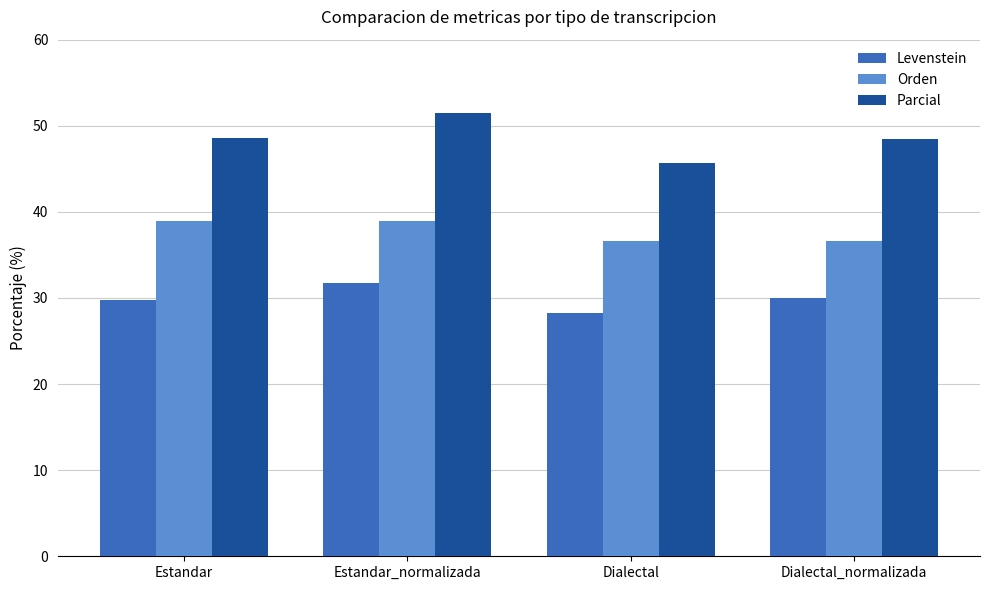

What are all the series names shown in the legend?

Levenstein, Orden, Parcial